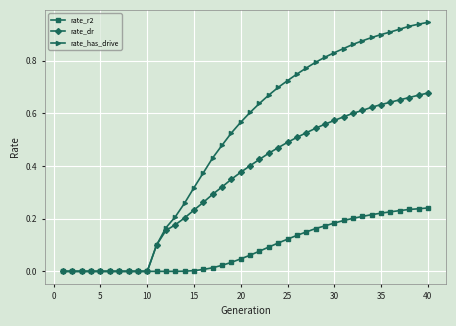

Which series has the widest spread of values?

rate_has_drive